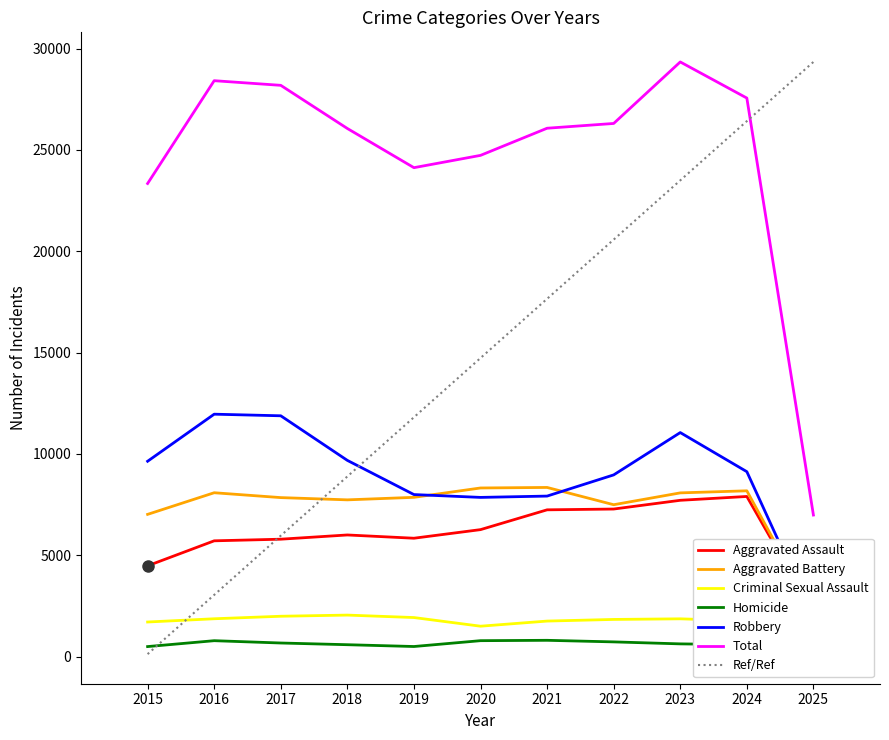

At how many categories does at least one series exceed 3633?

11